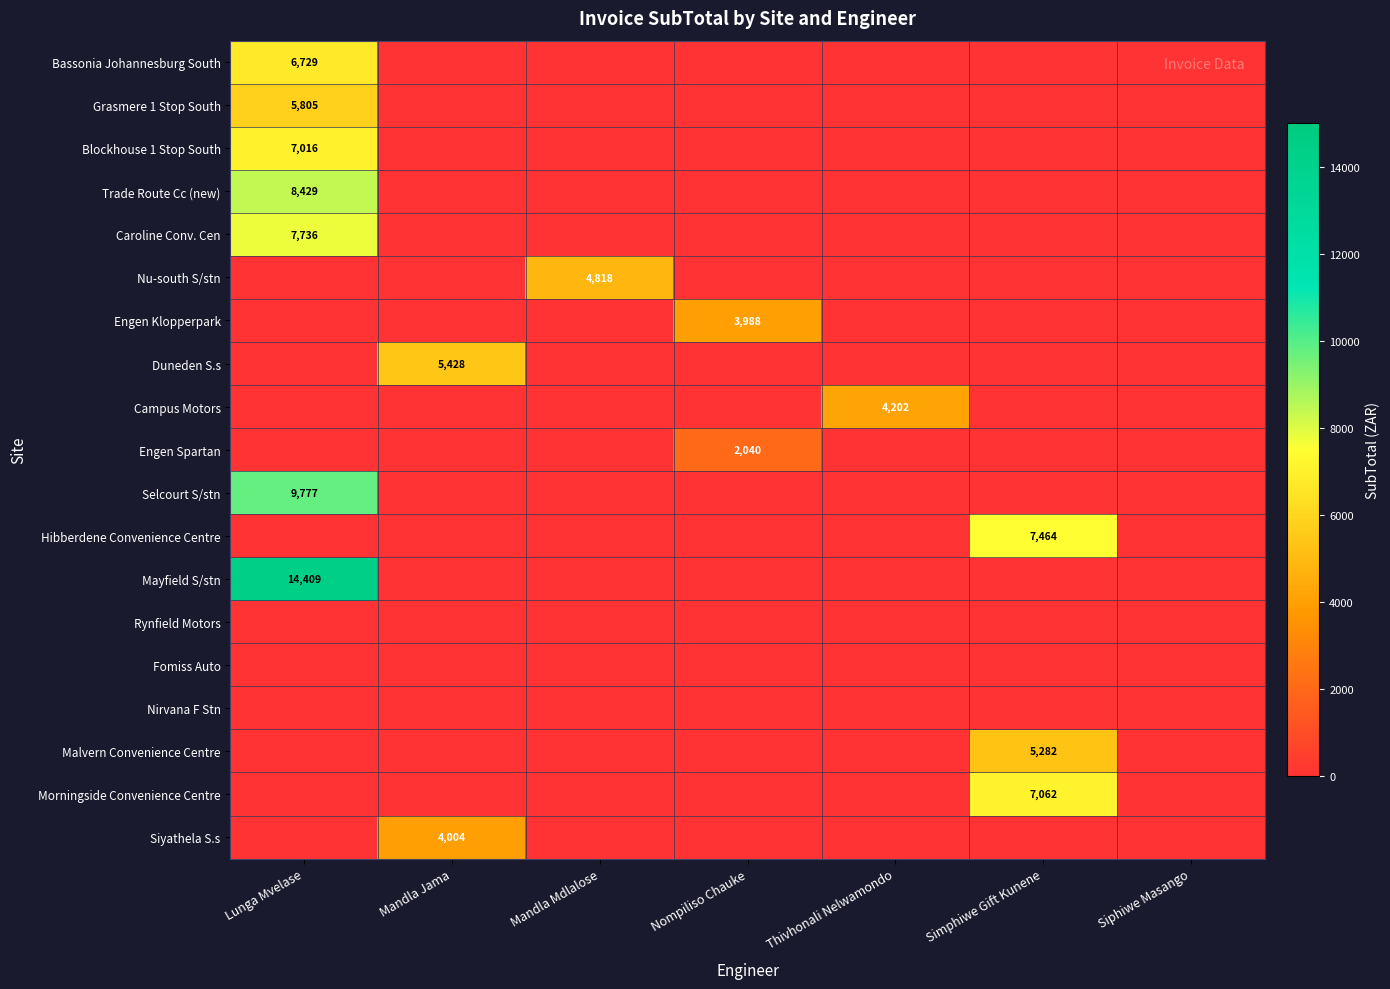

What is the difference between the maximum and second lowest values in the Malvern Convenience Centre series?

5281.9